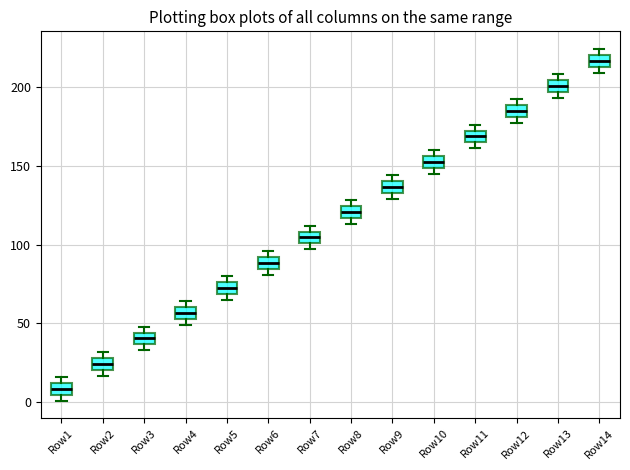

Reading left to right, read every box against the y-axis: the position of its median line, the range the box covers, and the ends of its whiskers. The values are not printed on the chart, so give them approximately, as read against the axis.

Row1: median 10 (inside the box), box 5 to 10, whiskers 0 to 15
Row2: median 25, box 20 to 30, whiskers 15 to 30 (just above the box's upper edge)
Row3: median 40, box 35 to 45, whiskers 35 (just below the box's lower edge) to 50
Row4: median 55 (inside the box), box 55 to 60, whiskers 50 to 65
Row5: median 75 (inside the box), box 70 to 75, whiskers 65 to 80
Row6: median 90 (inside the box), box 85 to 90, whiskers 80 to 95
Row7: median 105, box 100 to 110, whiskers 95 to 110 (just above the box's upper edge)
Row8: median 120, box 115 to 125, whiskers 115 (just below the box's lower edge) to 130
Row9: median 135 (inside the box), box 135 to 140, whiskers 130 to 145
Row10: median 155 (inside the box), box 150 to 155, whiskers 145 to 160
Row11: median 170 (inside the box), box 165 to 170, whiskers 160 to 175
Row12: median 185, box 180 to 190, whiskers 175 to 190 (just above the box's upper edge)
Row13: median 200, box 195 to 205, whiskers 195 (just below the box's lower edge) to 210
Row14: median 215 (inside the box), box 215 to 220, whiskers 210 to 225